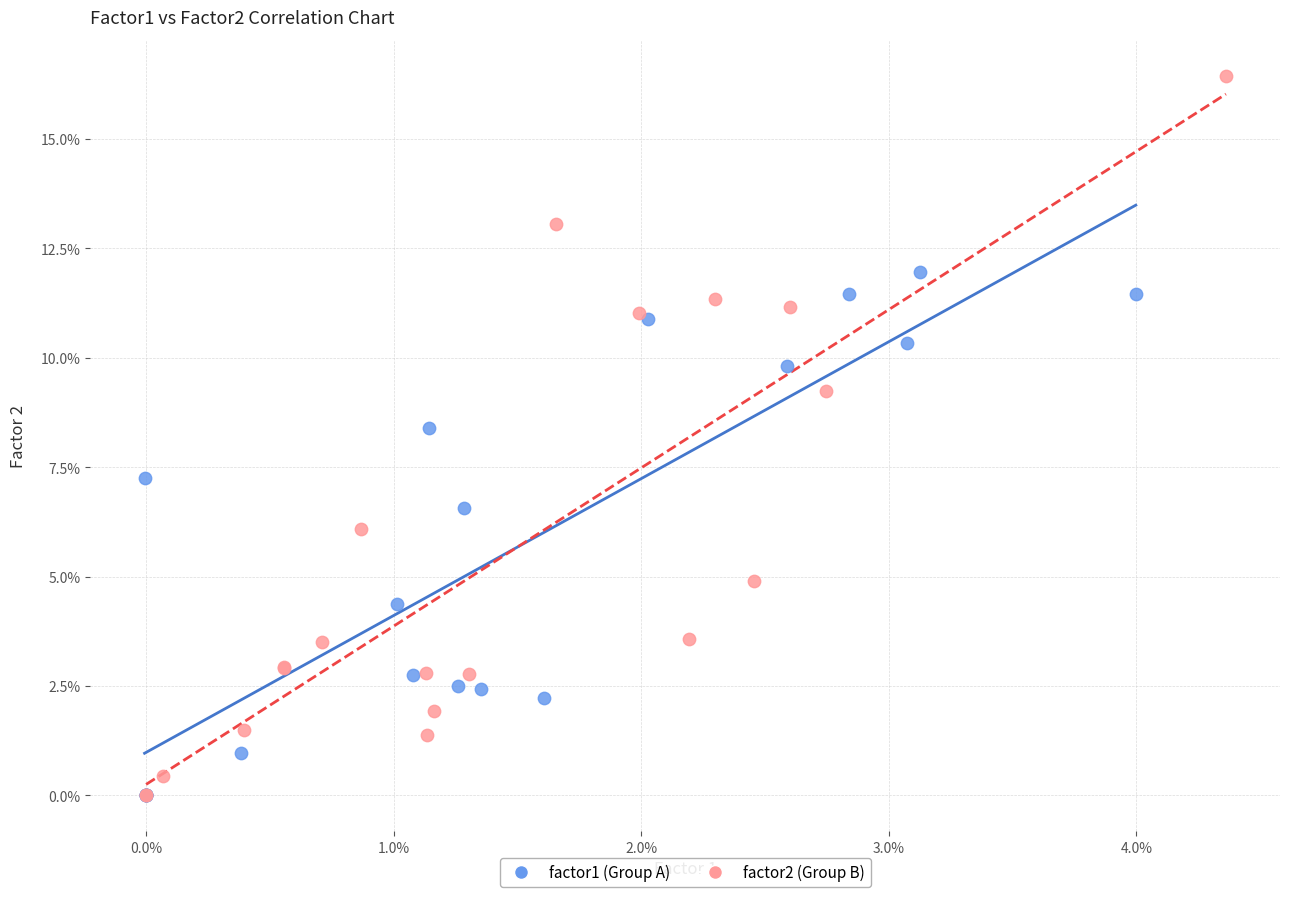

Which series contains the highest Y value?

factor2 (Group B)